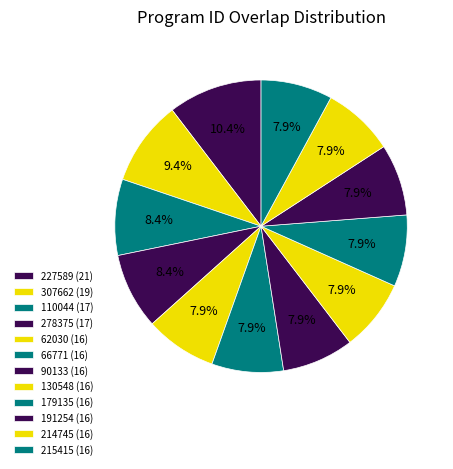

Does any single category account for the majority?

No